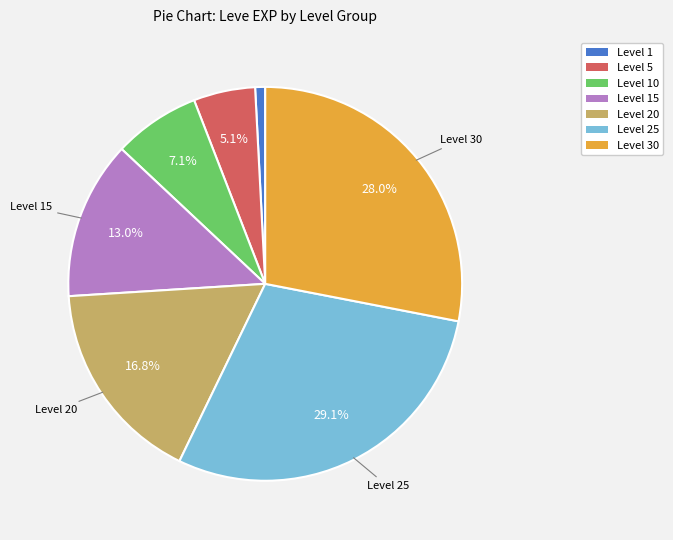

How many slices are in this pie chart?

7